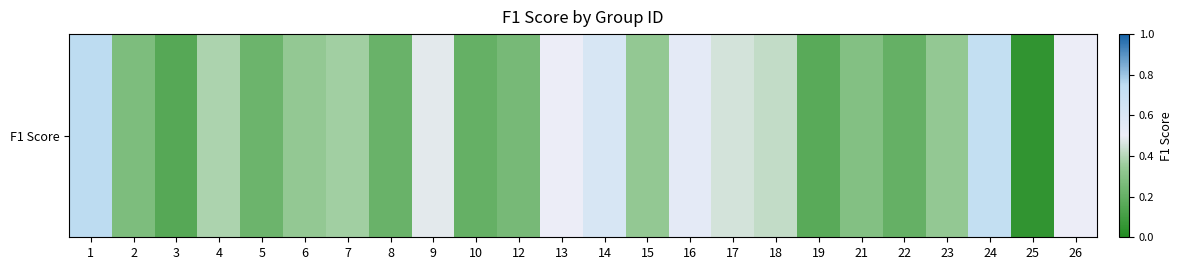

Rank the categories by value from lowest to highest.

25, 3, 19, 10, 22, 8, 5, 12, 2, 21, 6, 15, 23, 7, 4, 18, 17, 9, 13, 26, 16, 14, 24, 1